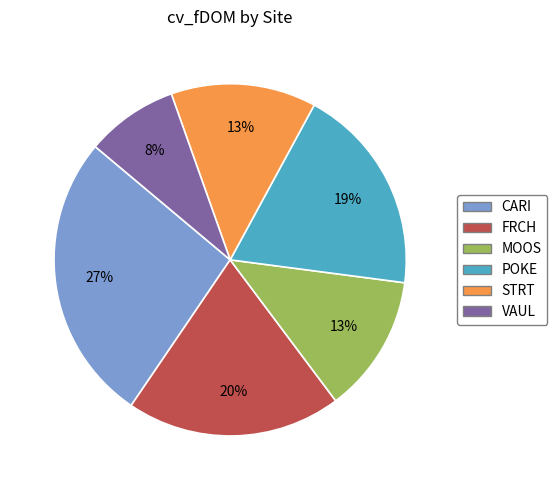

To the nearest percent, what is the difference between the STRT and POKE slice percentages?

6%